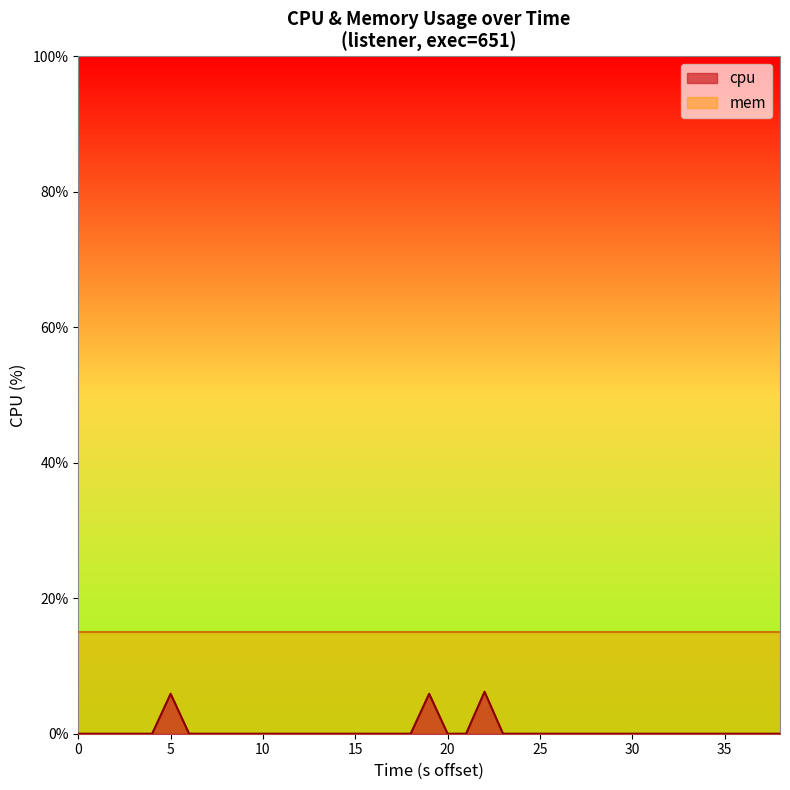

Is it true that the value at 9 is 0.0?

True